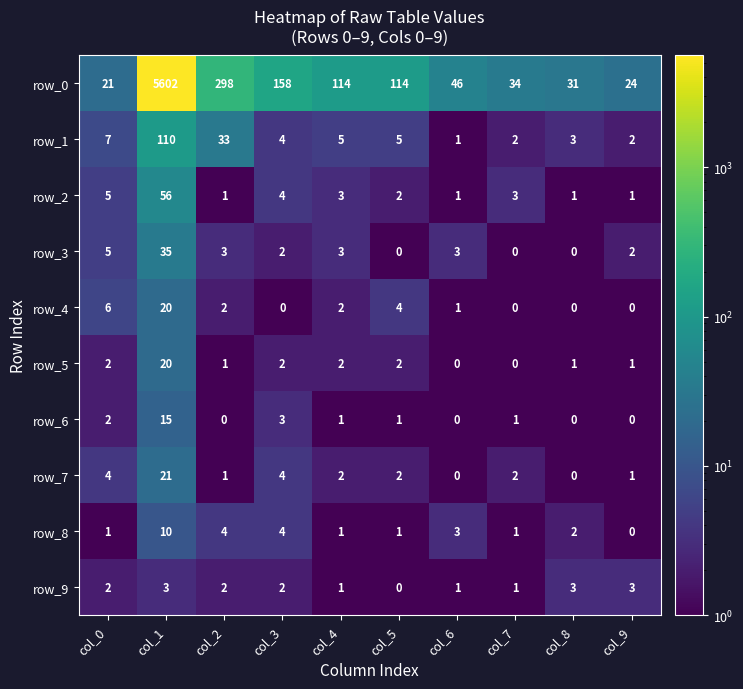

What is the minimum value shown in the chart?

0